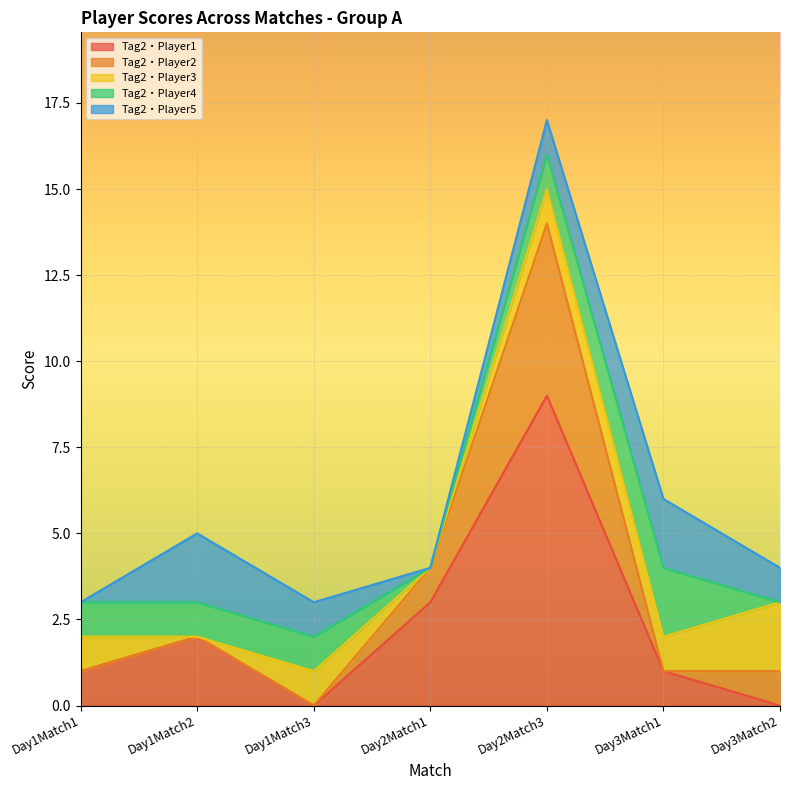

Where does the Tag2・Player3 series first go above 1?

Day3Match2GroupA